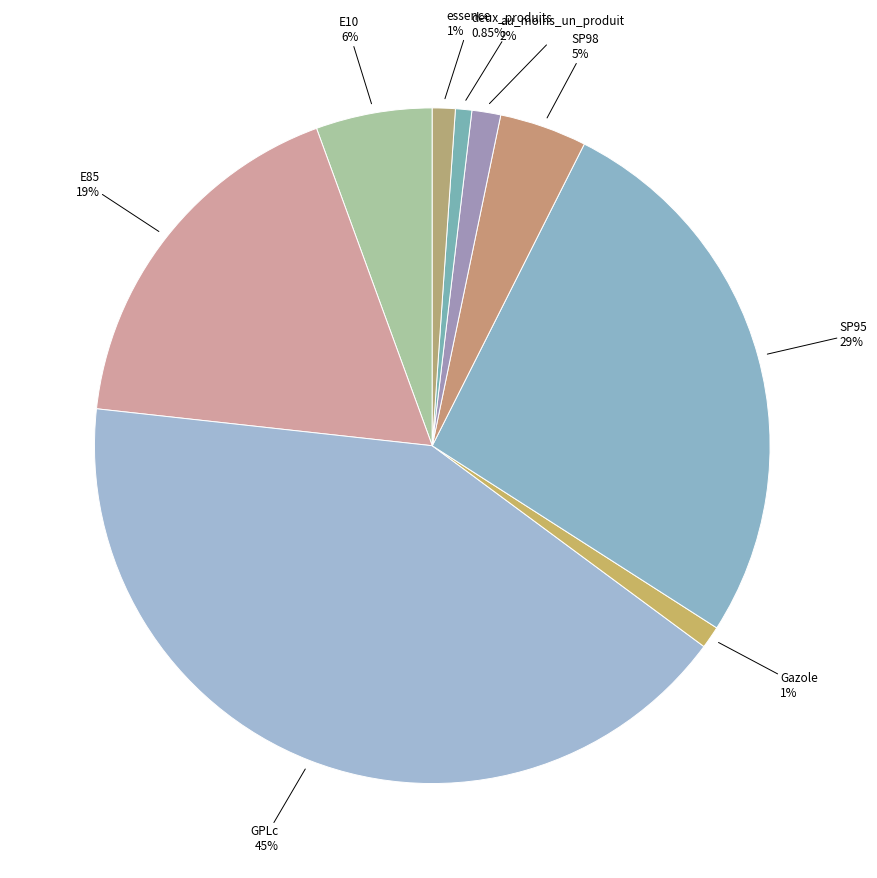

How many segments does this pie chart have?

9